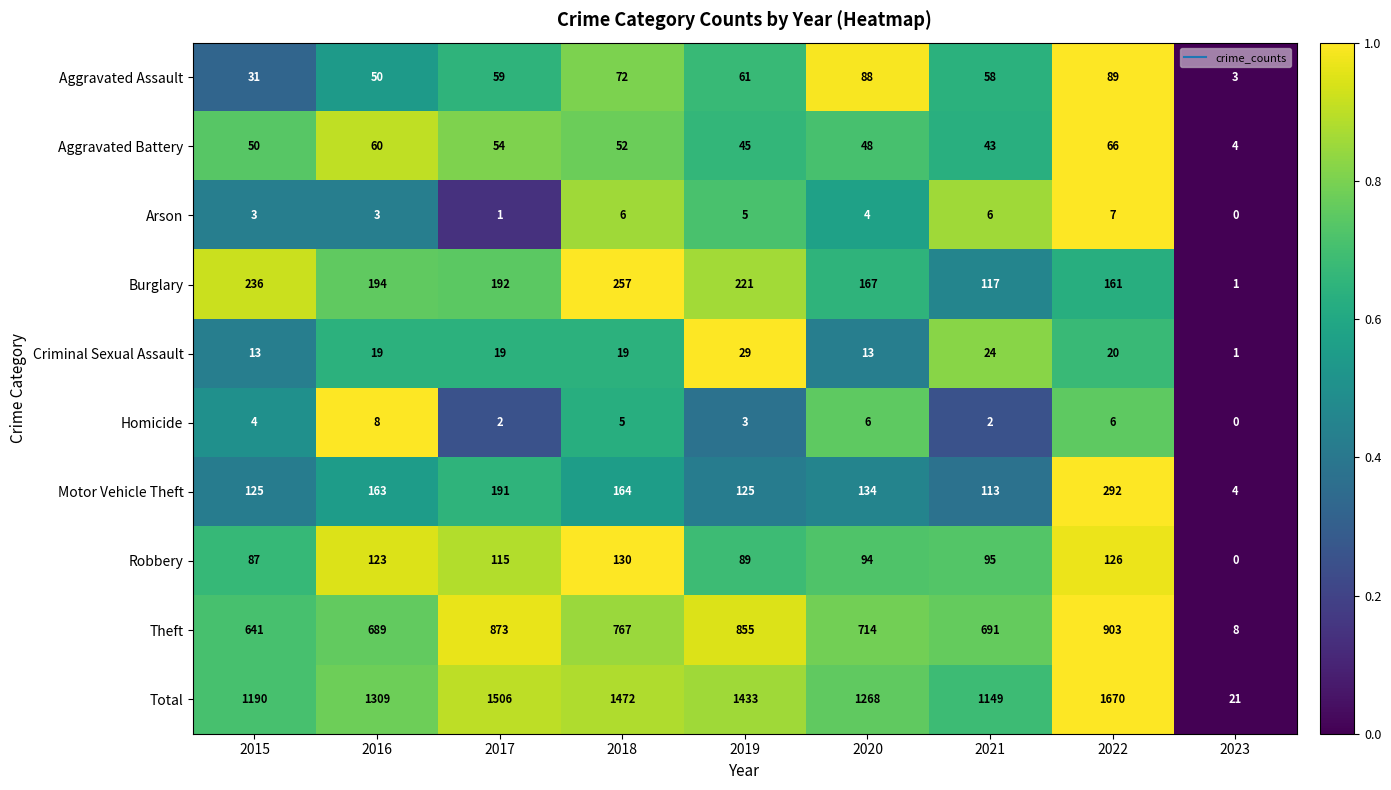

Which category has the highest value across all series?

2022